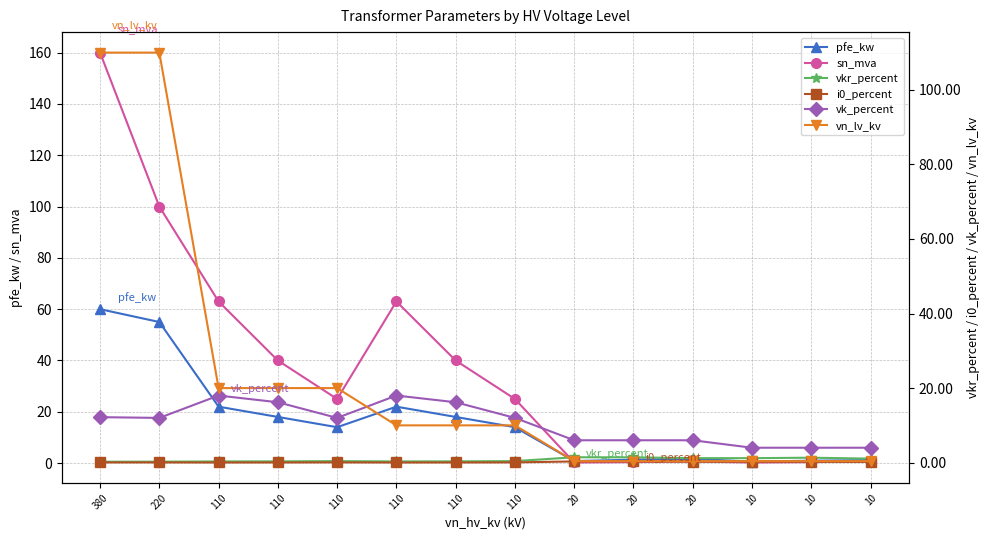

What is the difference between the second highest and minimum values in the vk_percent series?

14.0